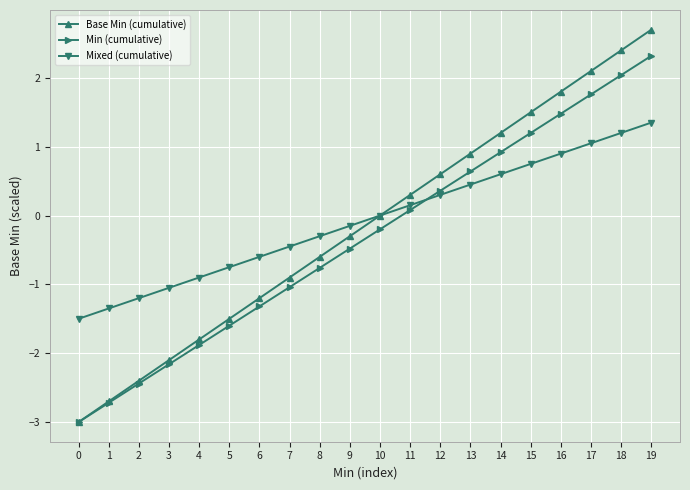

True or false: Mixed (cumulative) has a value of 0.4 at 11.

False